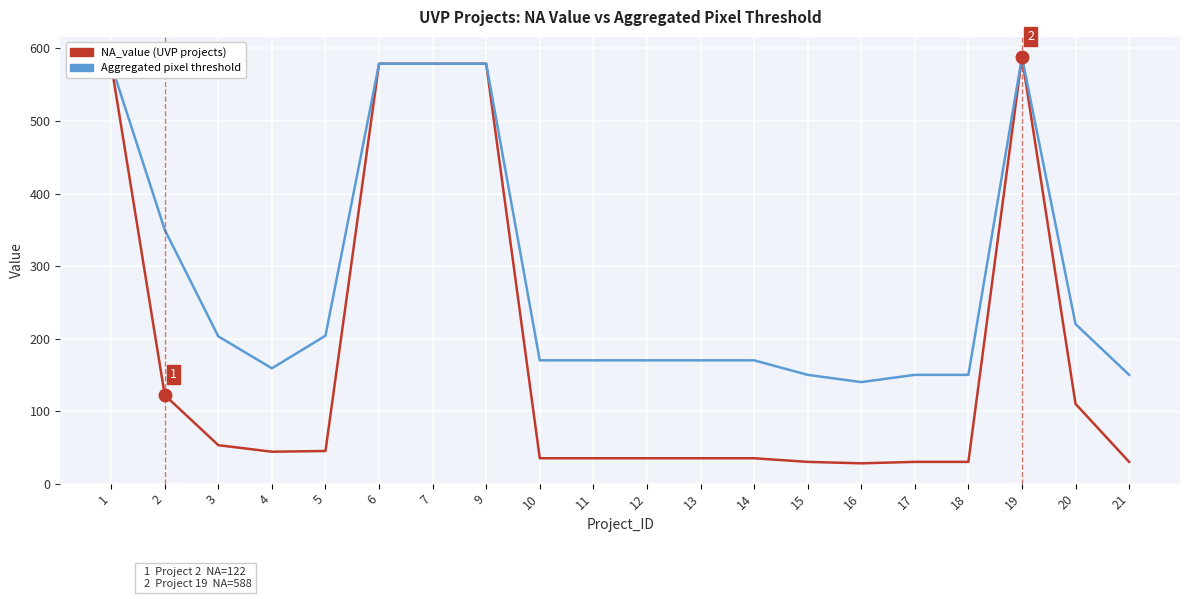

Is it true that NA_value (UVP projects) equals 30 at 21?

True